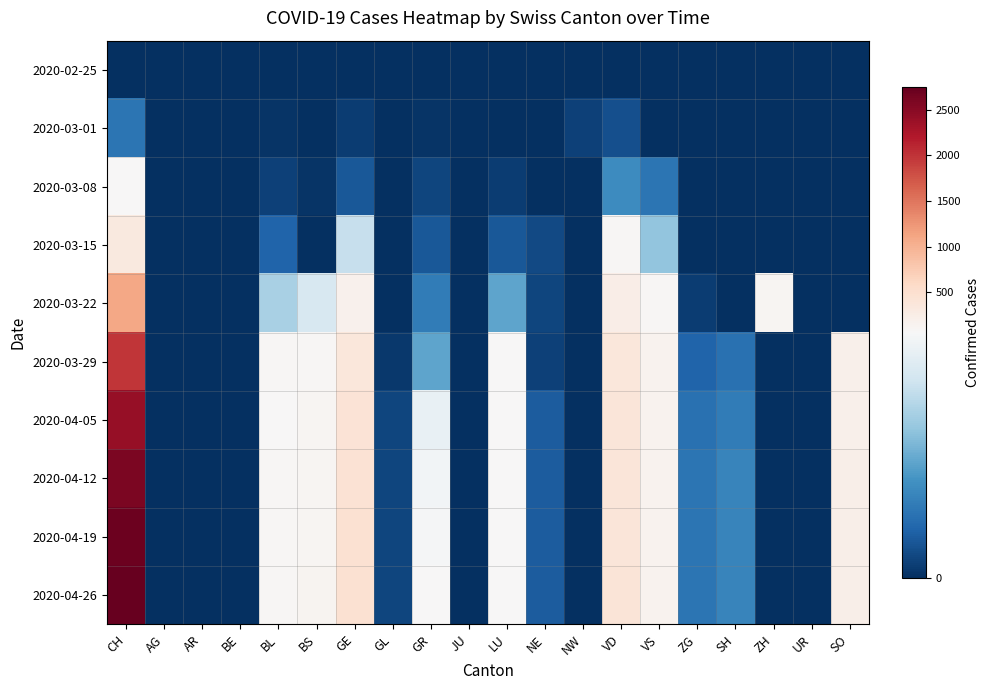

What is the spread (max minus min) of values at GL?

5